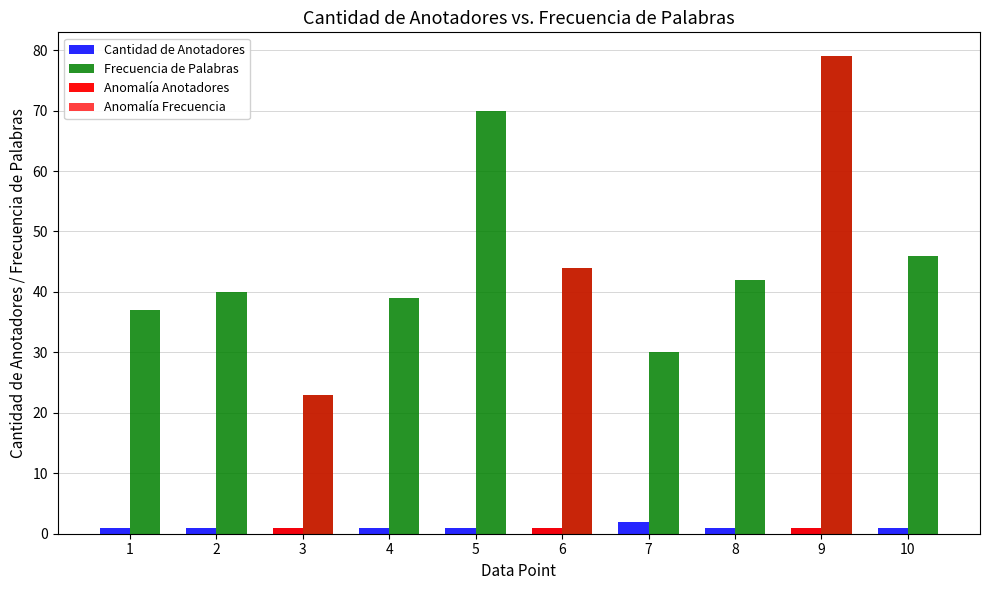

Approximately how many times larger is the value at 5 compared to 2?

1.8